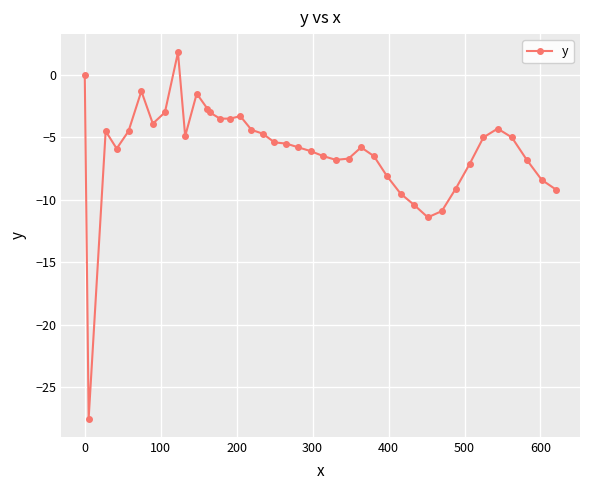

What is the sum of all values?

-240.6